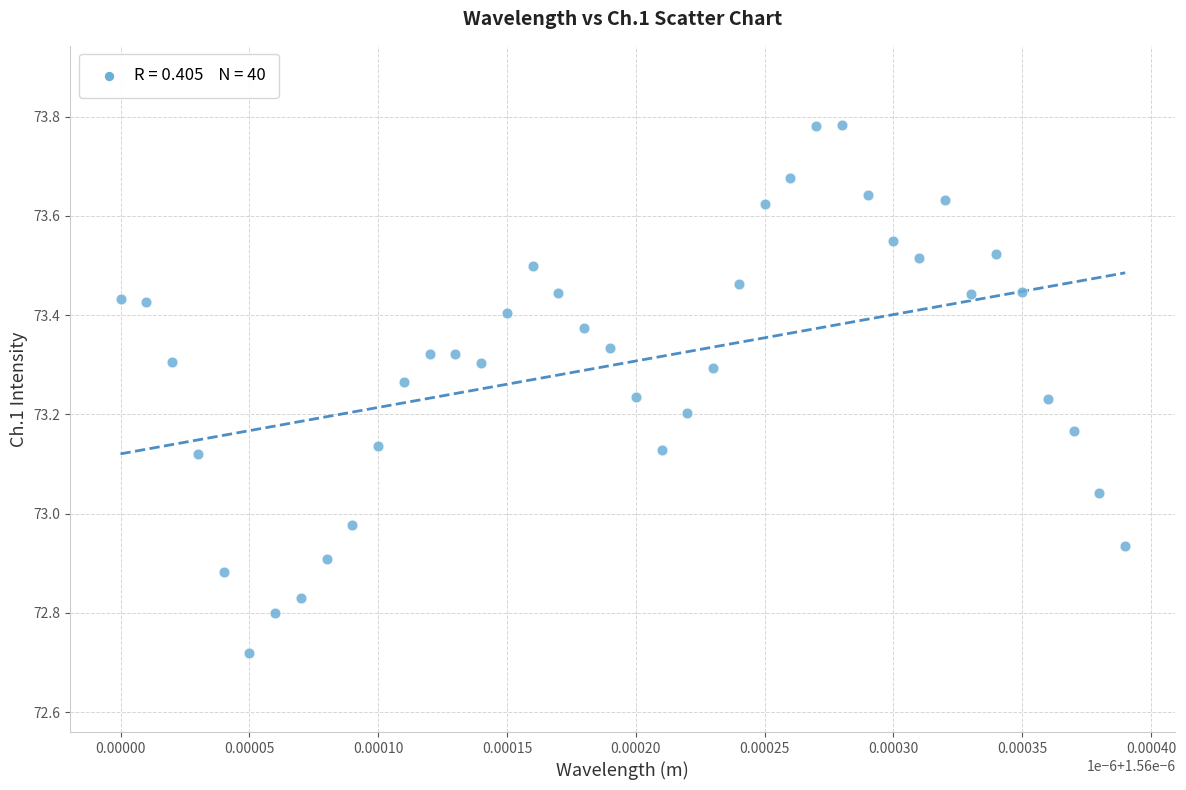

What is the range of Y values (max minus min)?

1.1